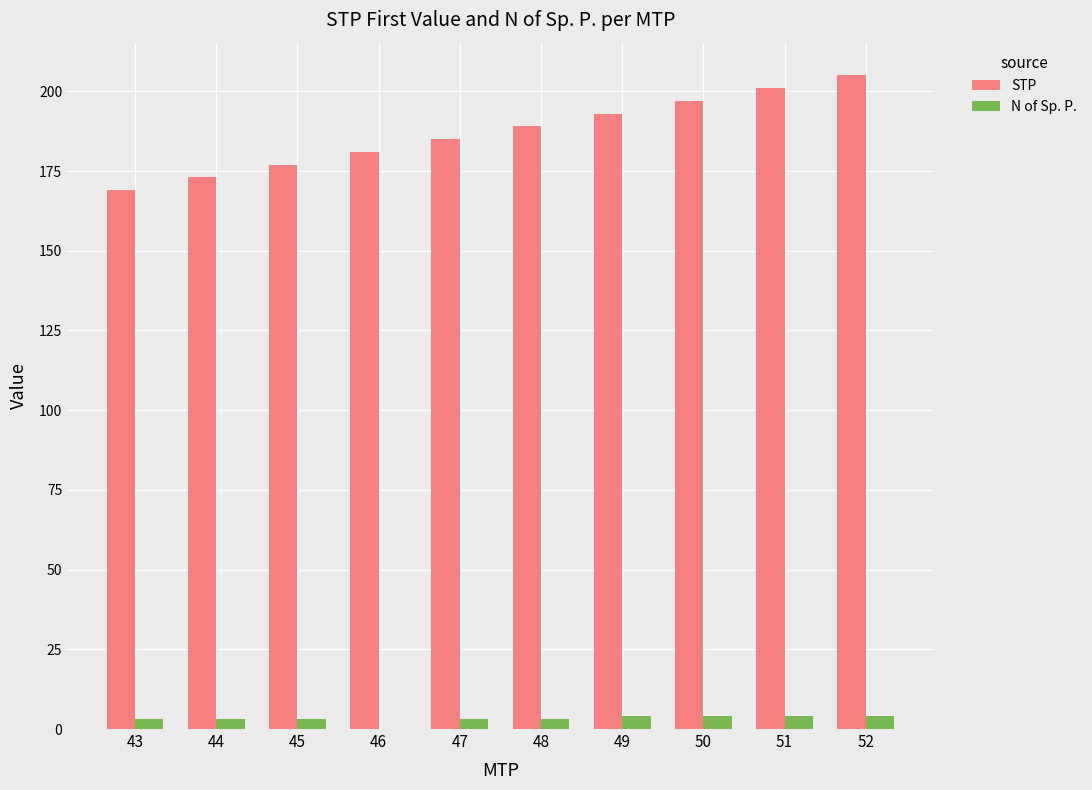

How many categories are shown in the chart?

10